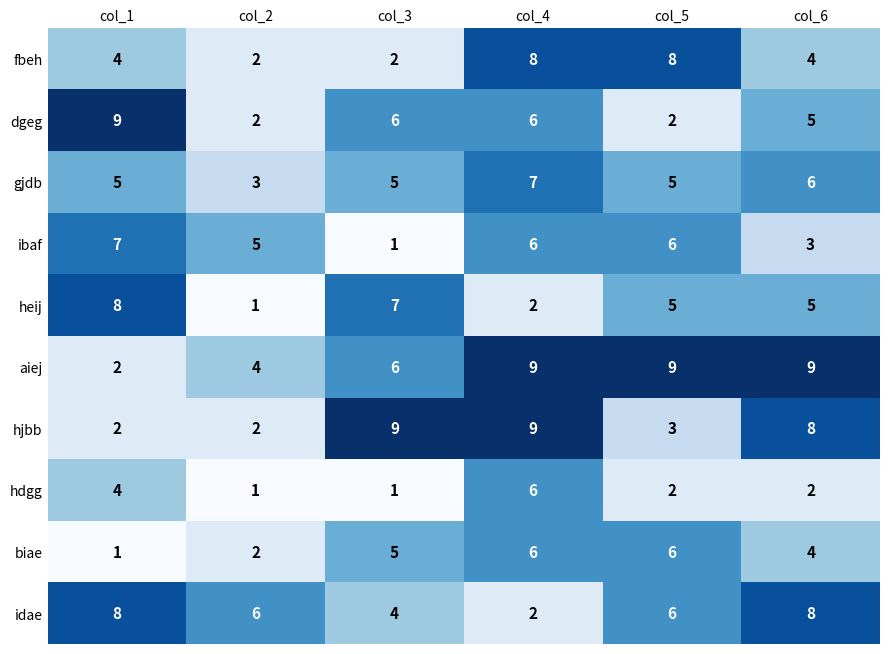

Rank the series by their maximum value, from lowest to highest.

hdgg, biae, gjdb, ibaf, fbeh, heij, idae, dgeg, aiej, hjbb